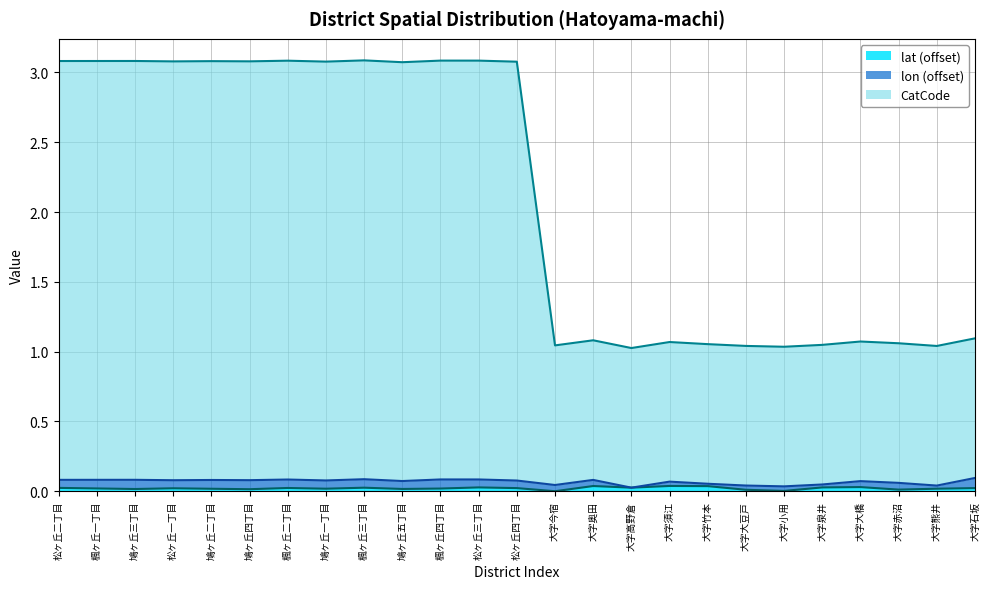

Which series has the largest total across all categories?

CatCode